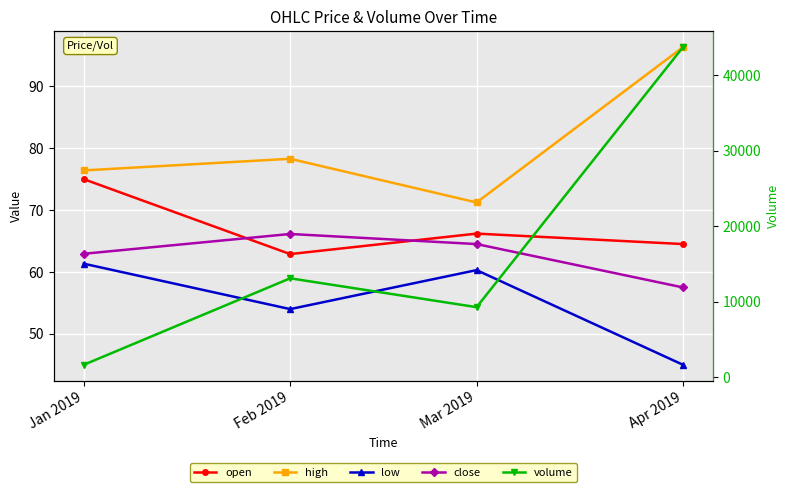

Where does the volume series first go above 13083?

Feb 2019